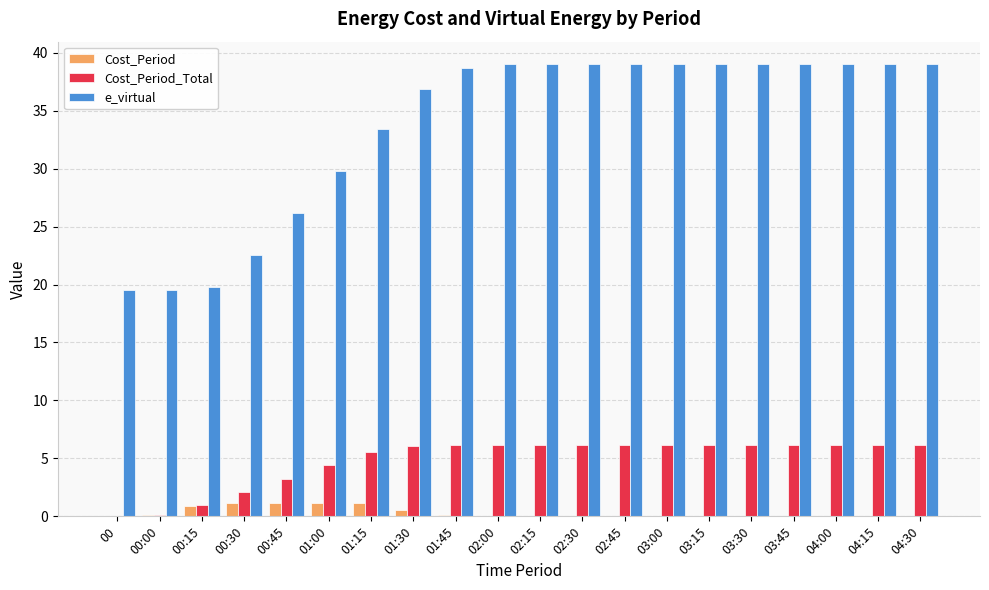

True or false: Cost_Period_Total has a value of 9.5 at 03:45.

False